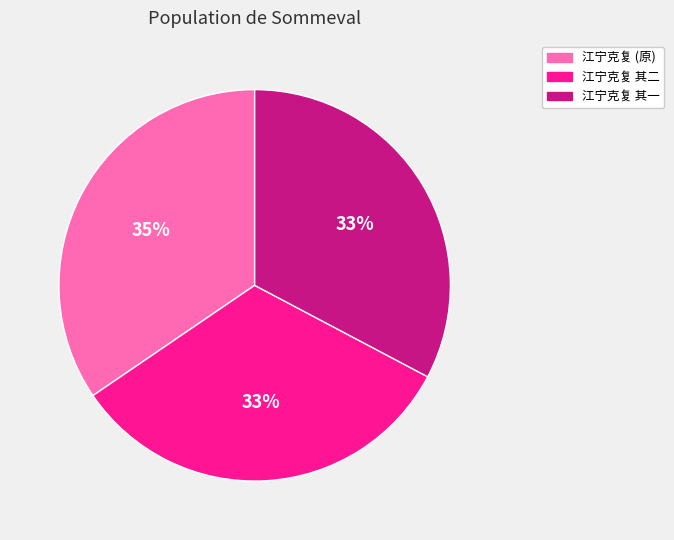

To the nearest percent, what is the average slice percentage?

33%